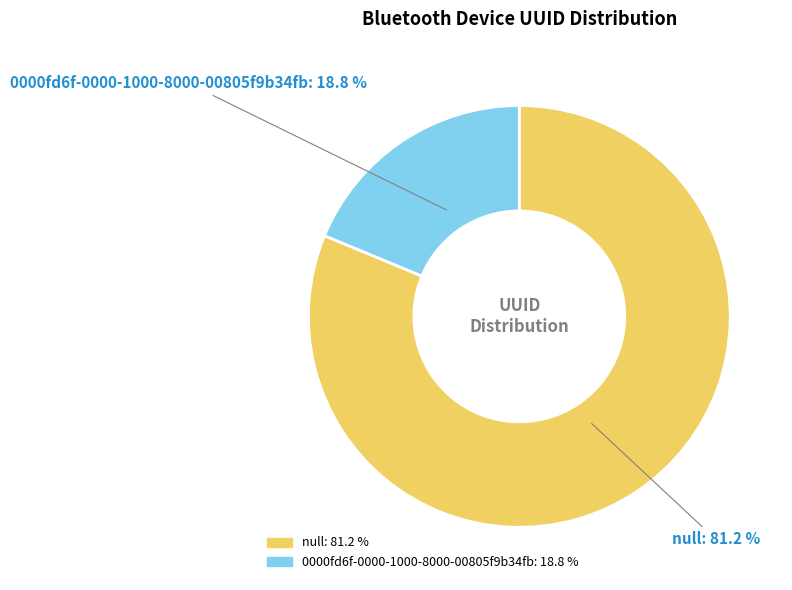

Count the number of slices in the pie.

2